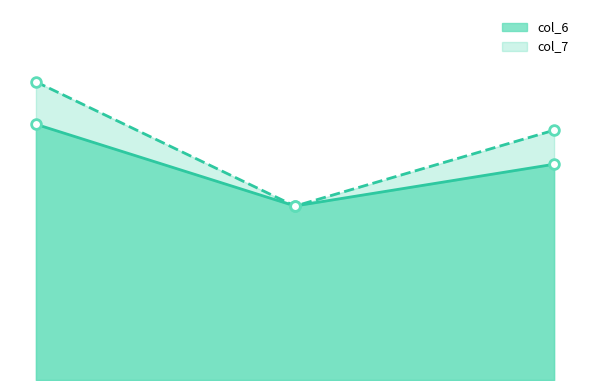

How many data points in col_7 are above 9?

2